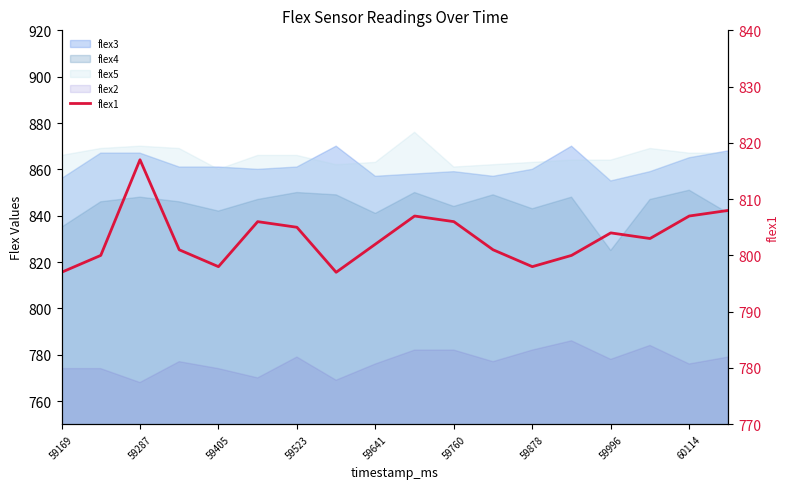

True or false: the data shows 798 at 59878.

True